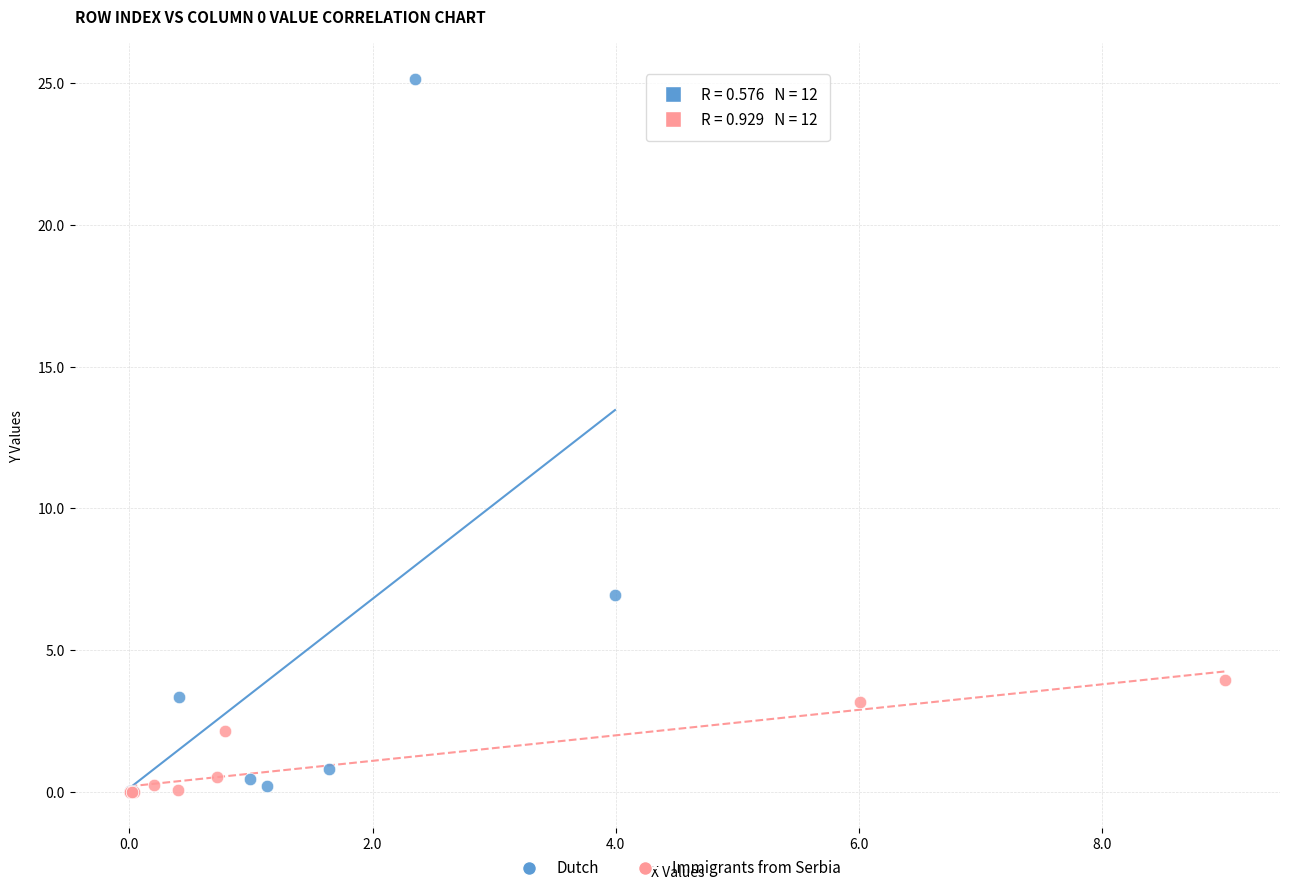

Which series has the largest Y range (max minus min)?

Dutch